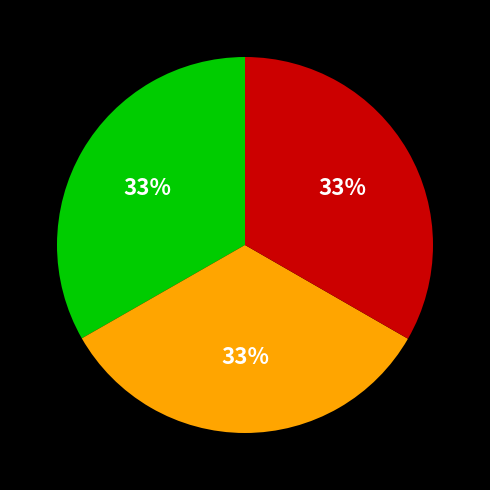

Count the number of slices in the pie.

3